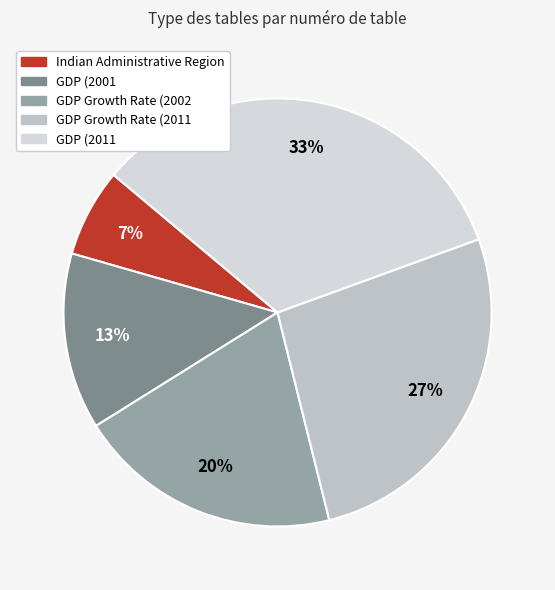

To the nearest percent, what percentage of the pie is GDP (2001?

13%